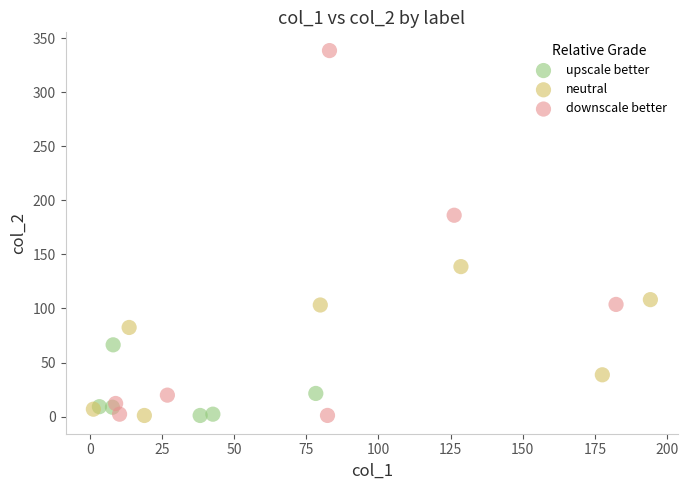

Which series reaches the maximum Y coordinate?

downscale better